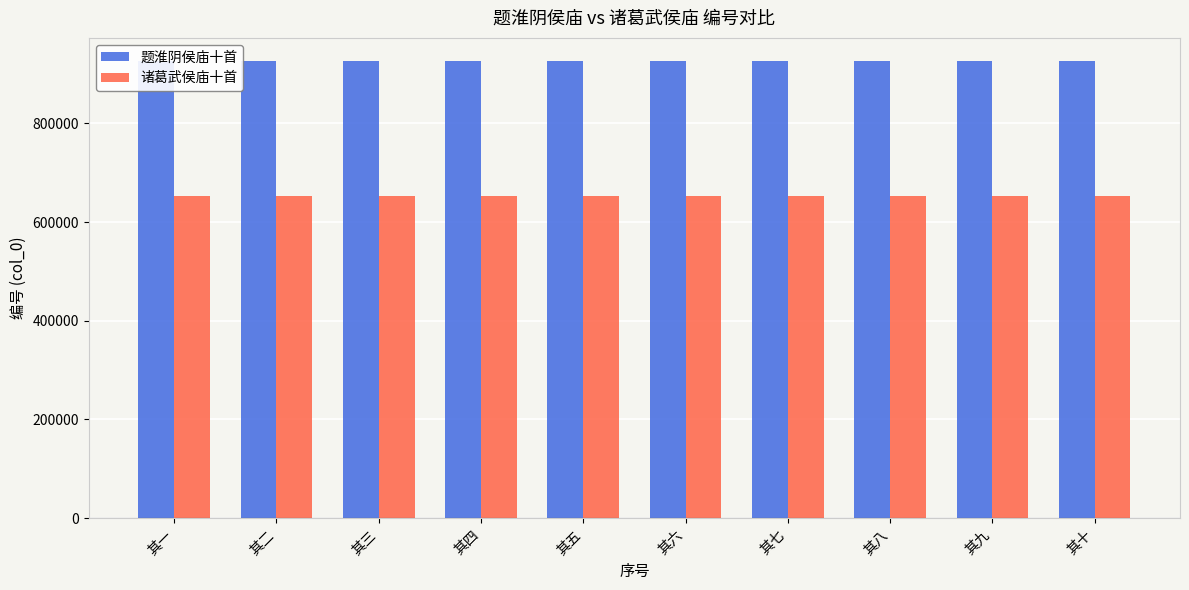

List the series in order of their peak value, lowest first.

诸葛武侯庙十首, 题淮阴侯庙十首